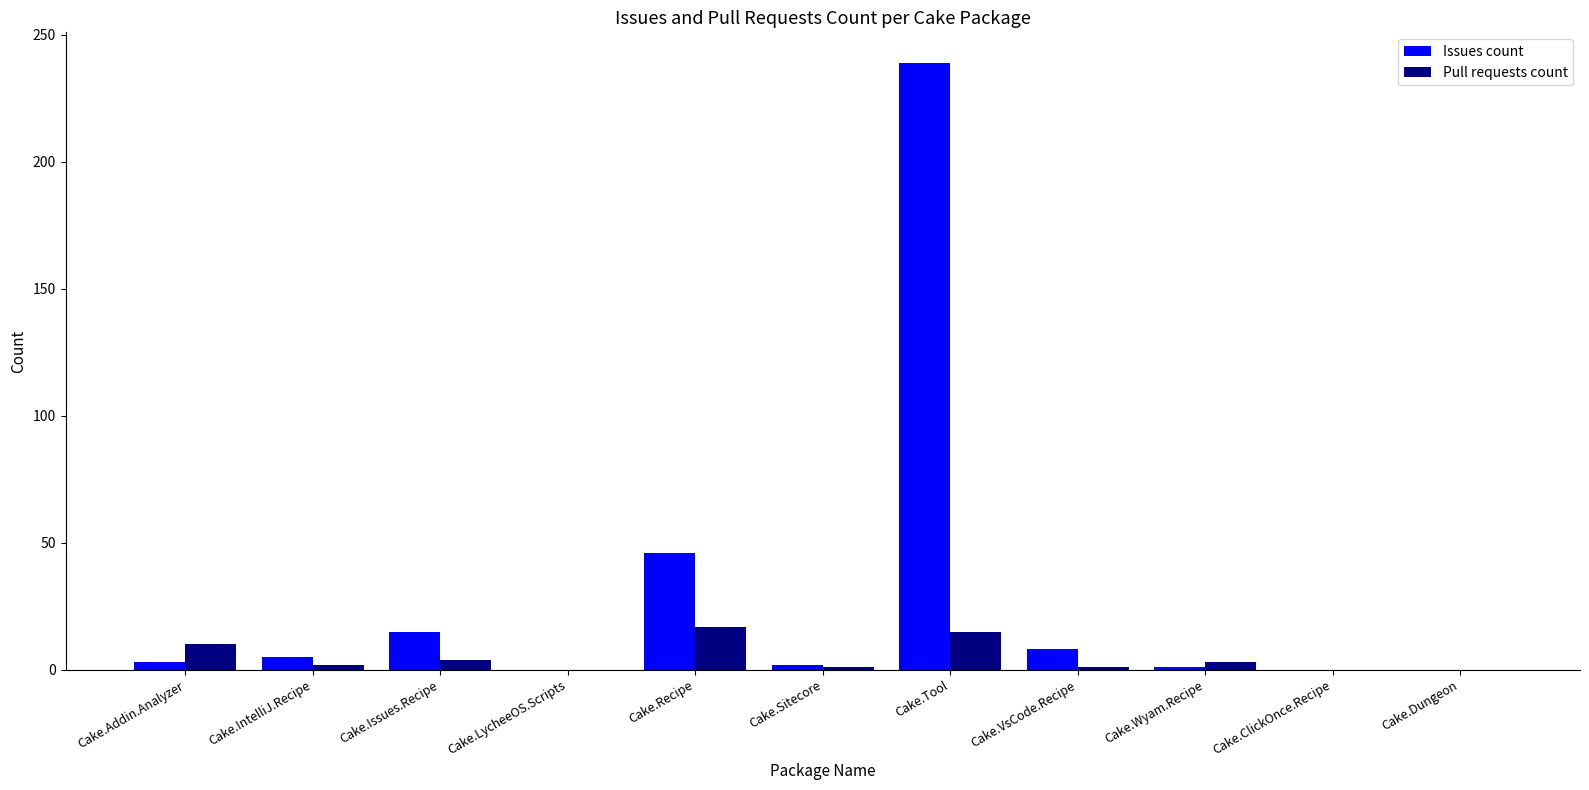

At which label does Issues count reach its peak?

Cake.Tool